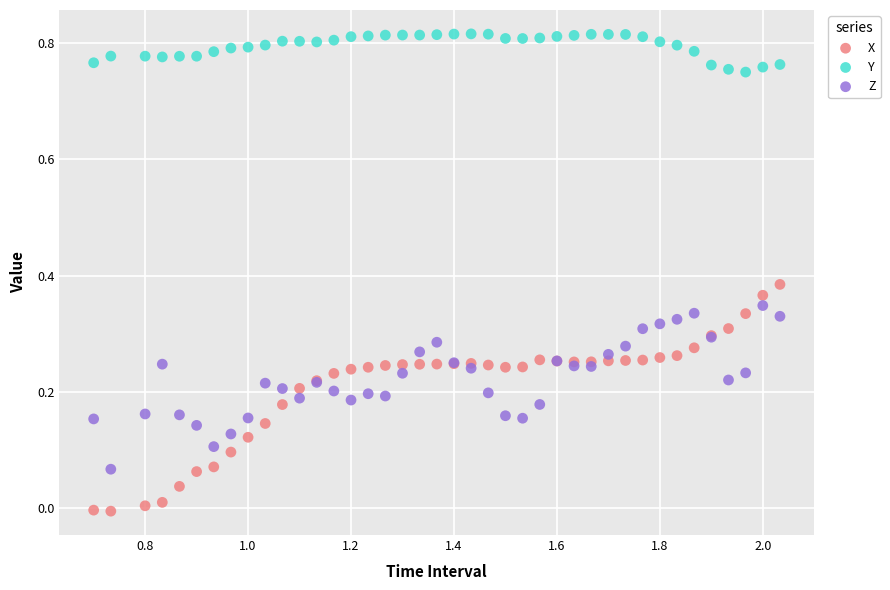

Which series has the widest spread of Y values?

X